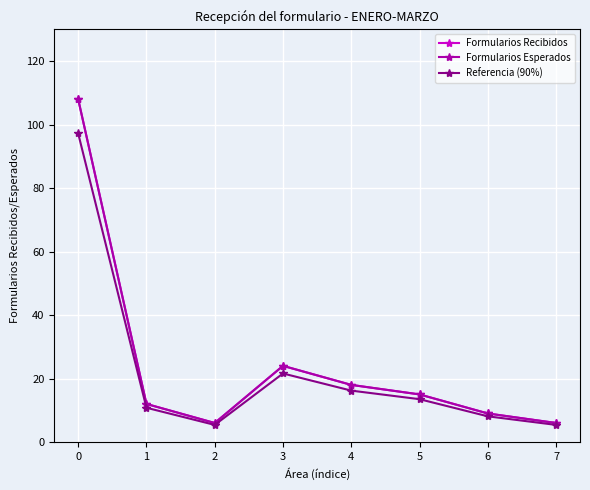

What is the maximum value for Formularios Esperados?

108.0